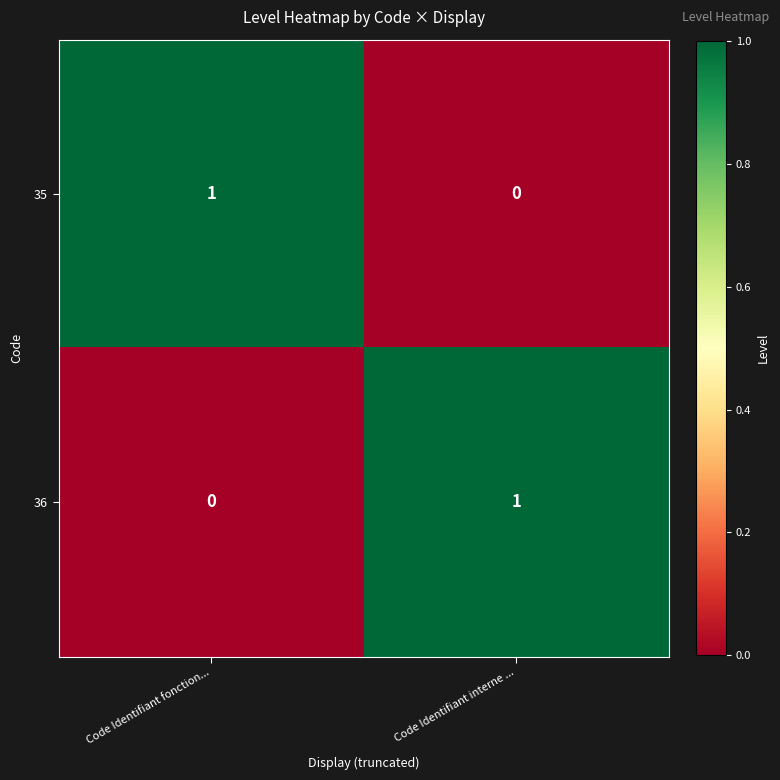

Is the value of 35 at Code Identifiant interne ... greater than the value of 36 at Code Identifiant interne ...?

No